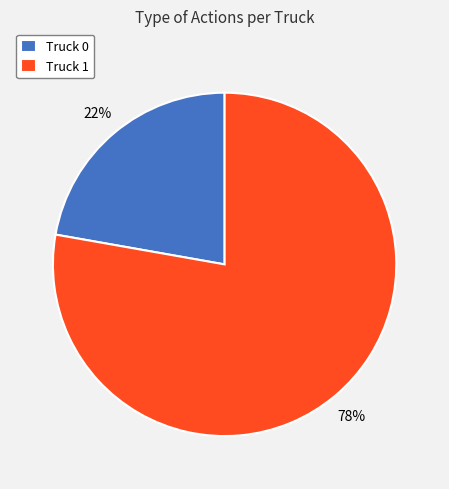

How many slices are in this pie chart?

2